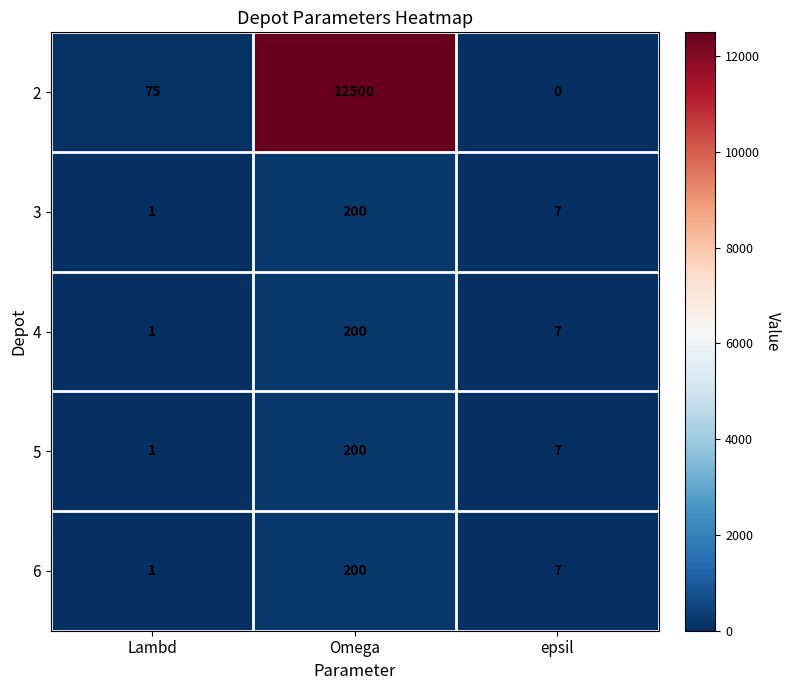

What is the total value across all series at Omega?

13300